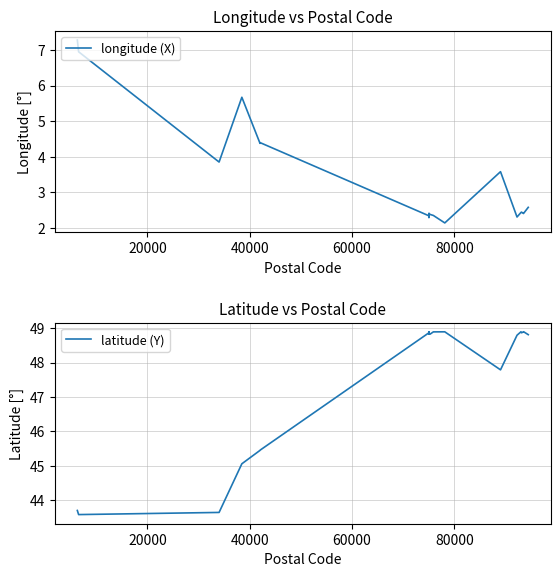

What is the highest value of the latitude (Y) series?

48.9